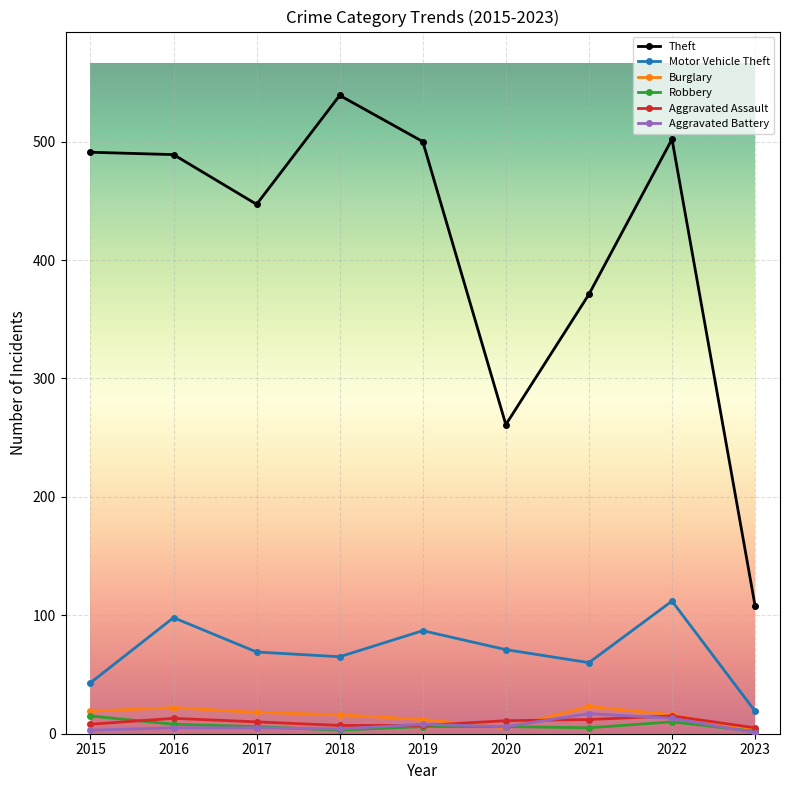

What is the difference between the maximum and minimum values in the Motor Vehicle Theft series?

93